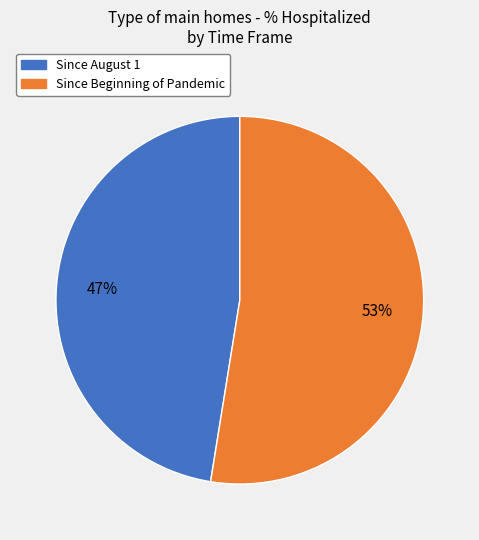

Is the sum of Since August 1 and Since Beginning of Pandemic greater than half?

Yes